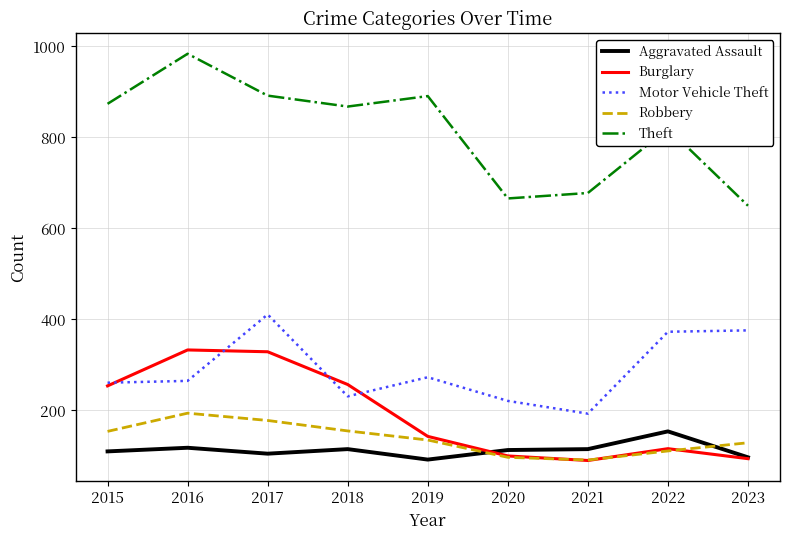

List the series in order of their peak value, highest first.

Theft, Motor Vehicle Theft, Burglary, Robbery, Aggravated Assault